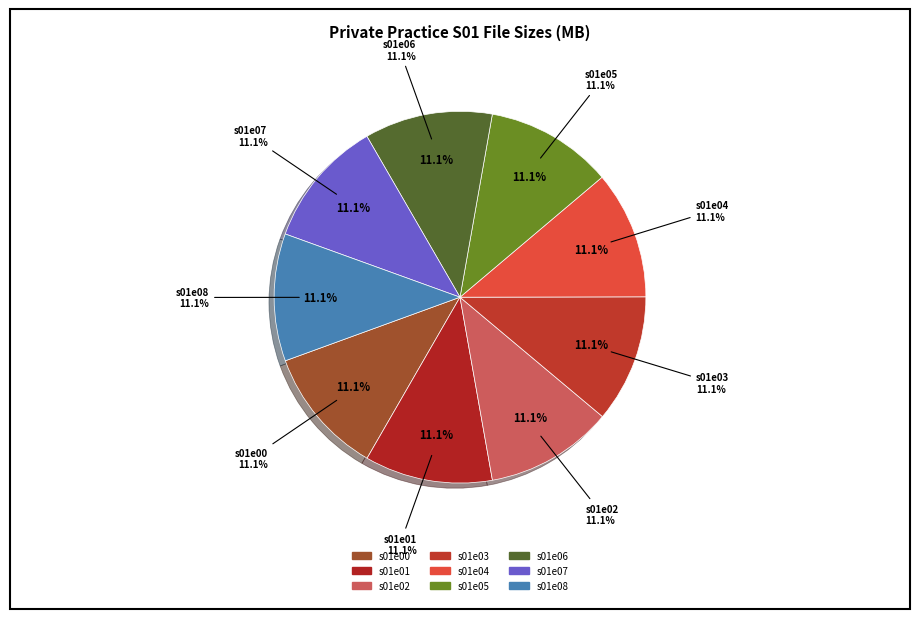

How many segments does this pie chart have?

9